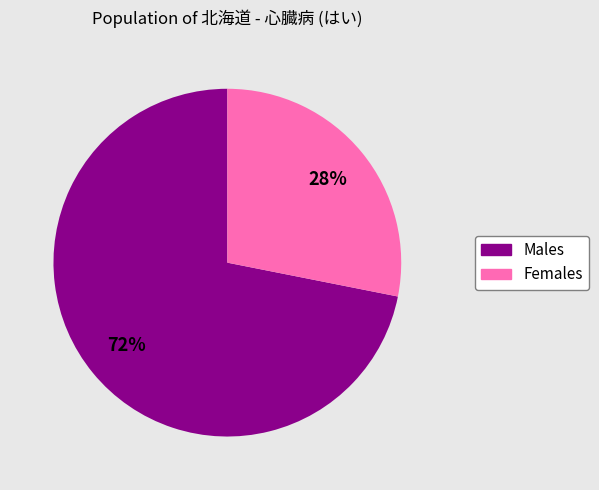

To the nearest percent, what is the difference between the largest and smallest slice percentages?

44%